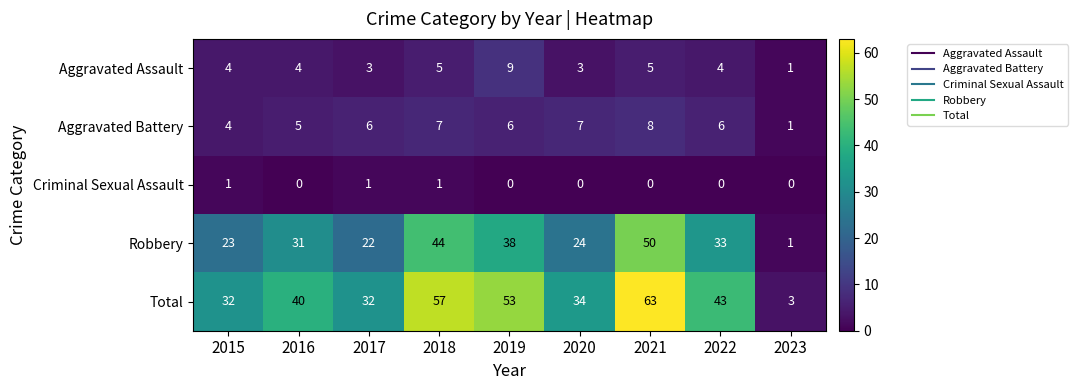

The Robbery series shows 24 at 2020. True or false?

True